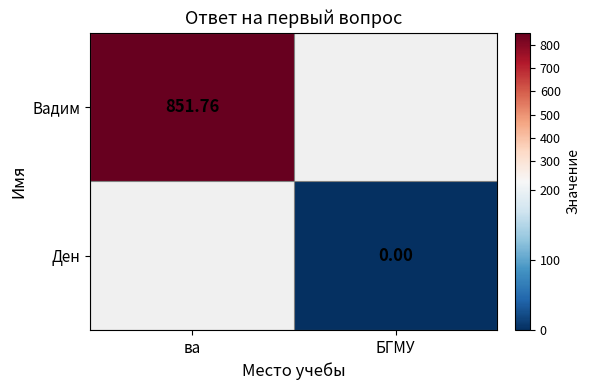

At which label is Вадим closest to 851?

ва